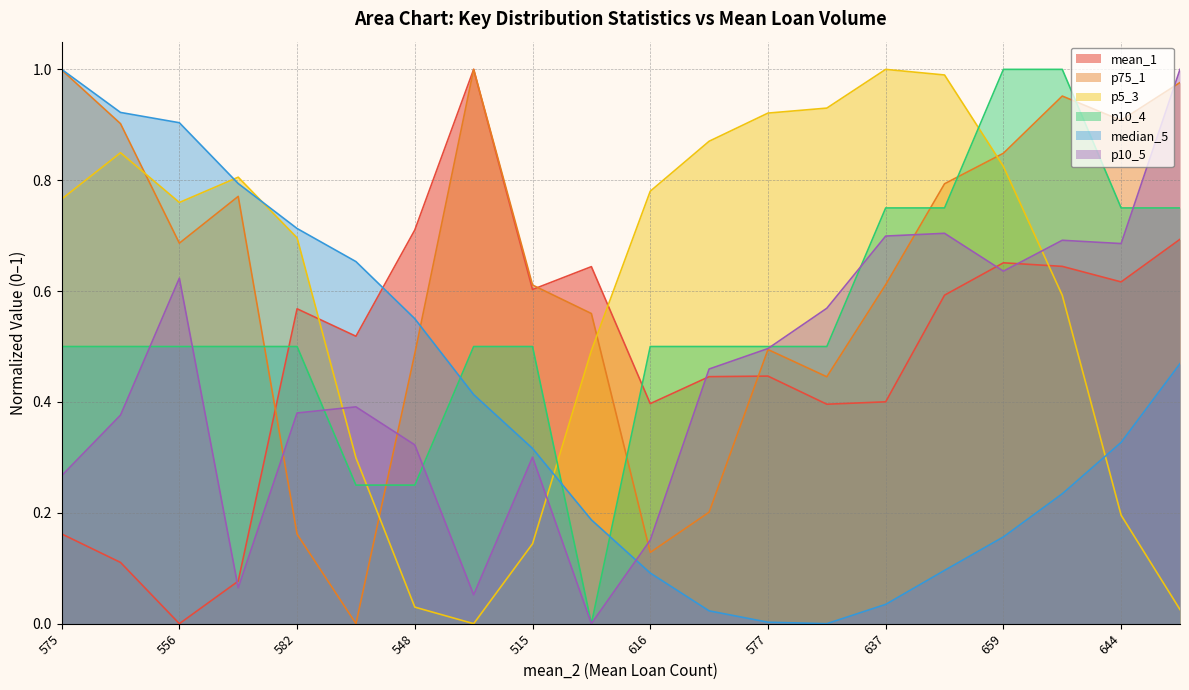

The value of p10_4 at 608 is 0.5. True or false?

True